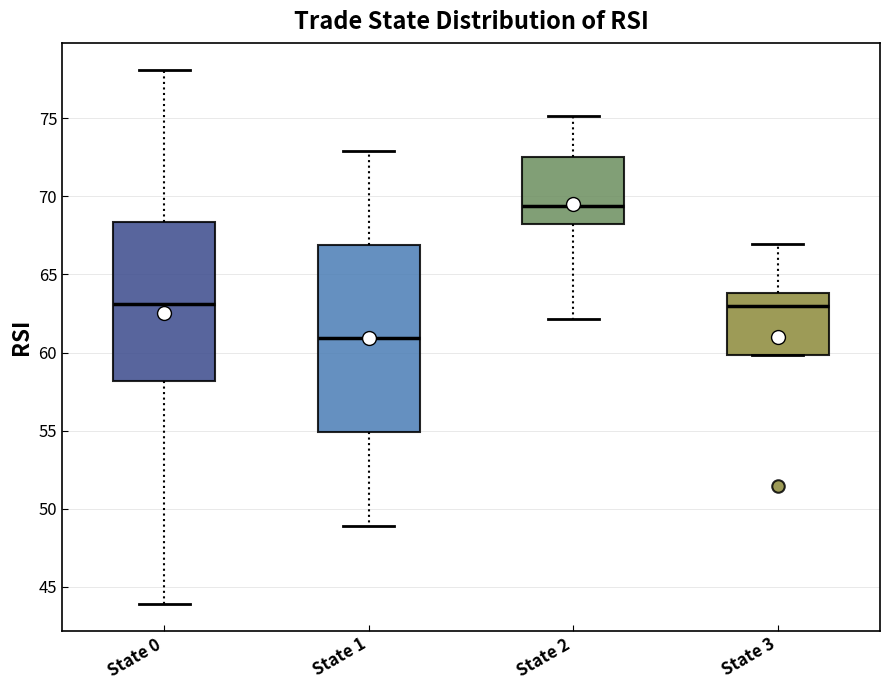

Where is the lower edge of the box for State 0 on the y-axis? The values are not printed on the chart, so give them approximately, as read against the axis.

58.0